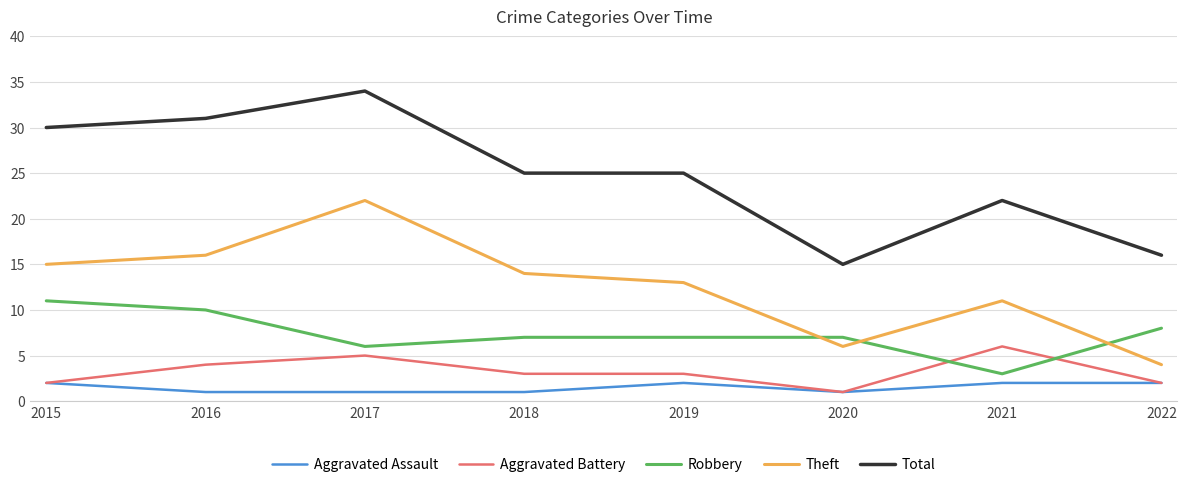

At which label does Aggravated Battery first exceed 3?

2016